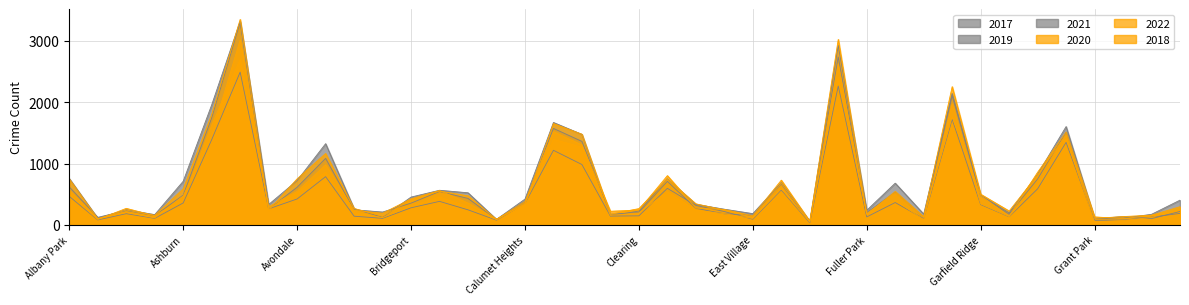

What position from the left is Avondale?

9